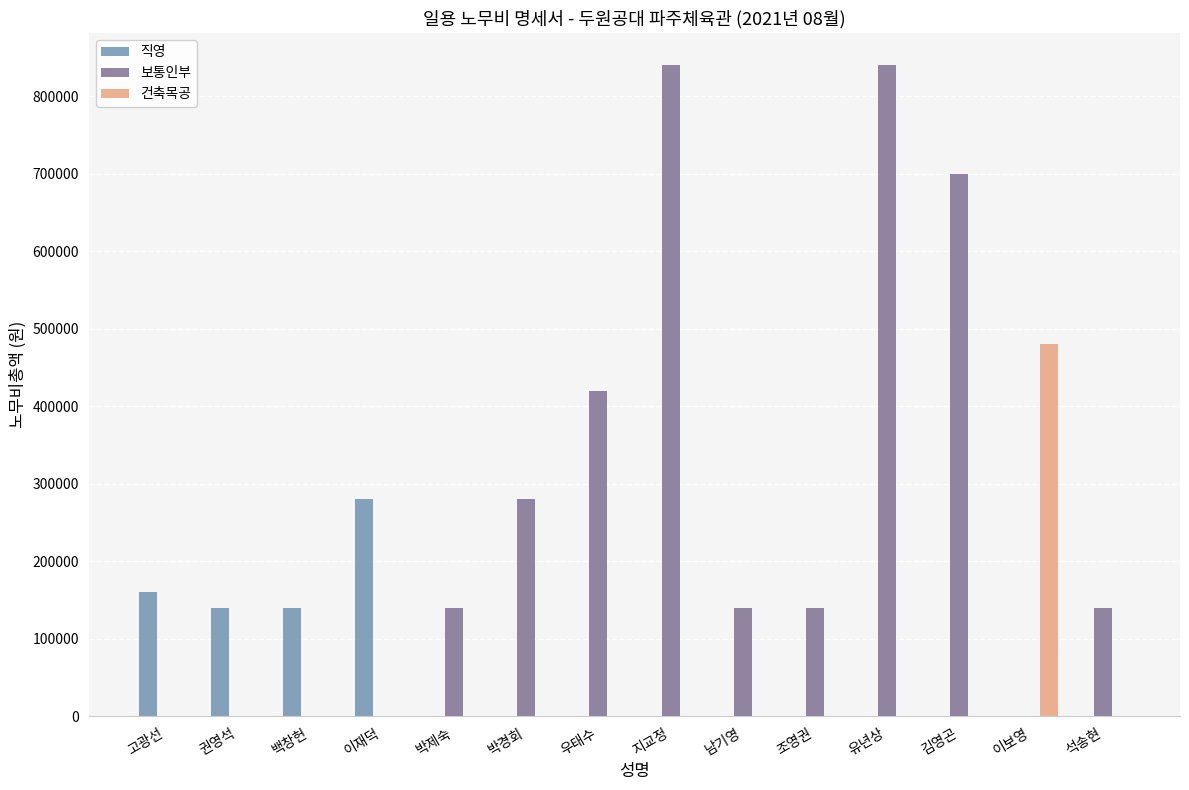

What is the maximum value shown in the chart?

840000